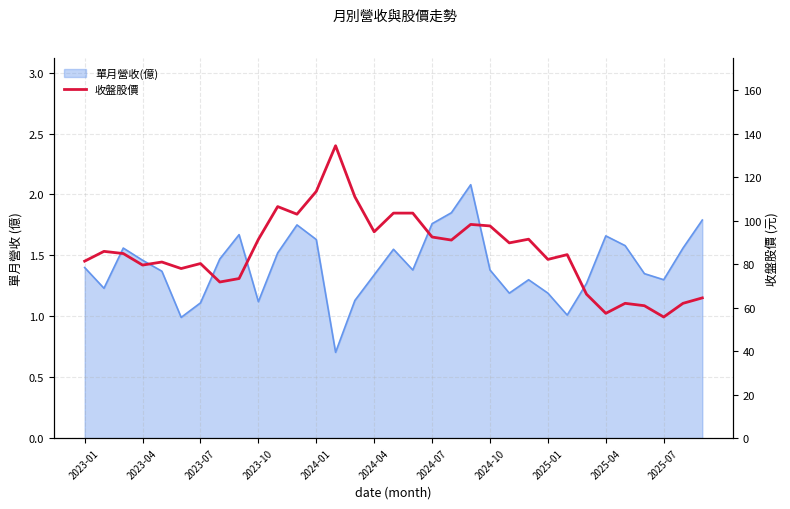

What position from the right is 31?

2